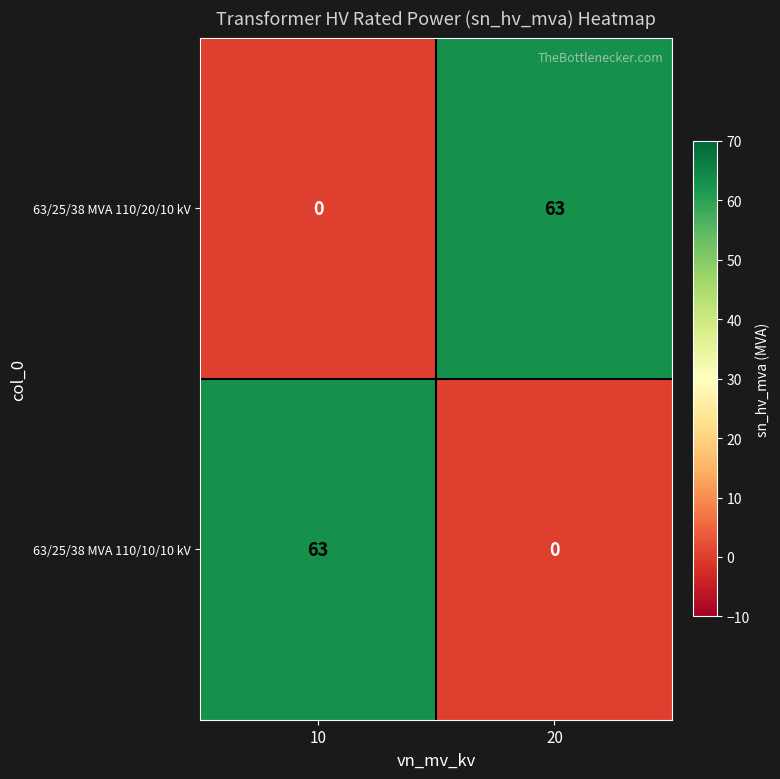

What is the total value across all series at 10?

63